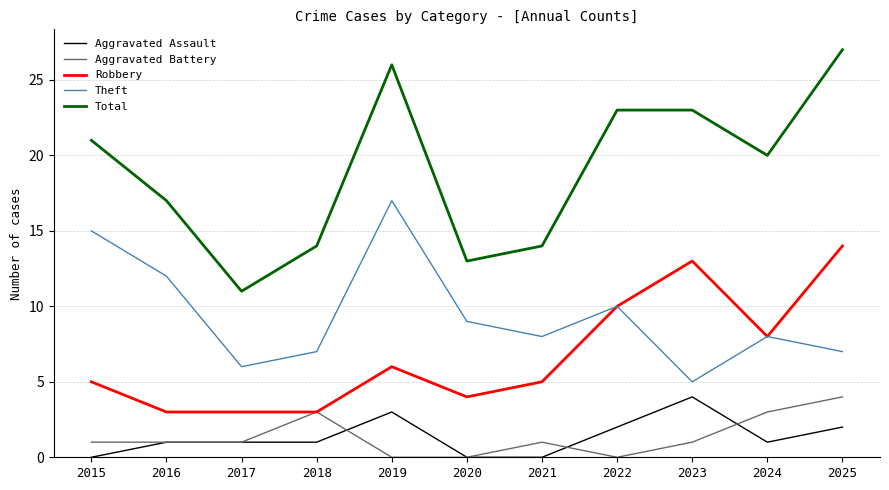

True or false: Aggravated Battery and Total intersect in this chart.

False